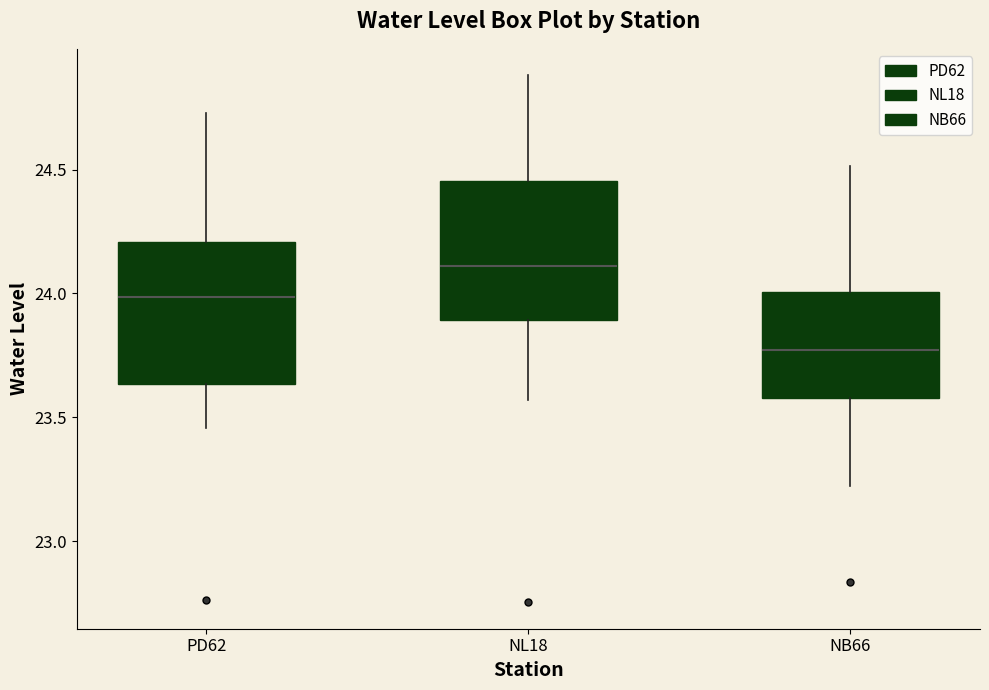

Where does the lower whisker of the box for PD62 end on the y-axis? The values are not printed on the chart, so give them approximately, as read against the axis.

23.45